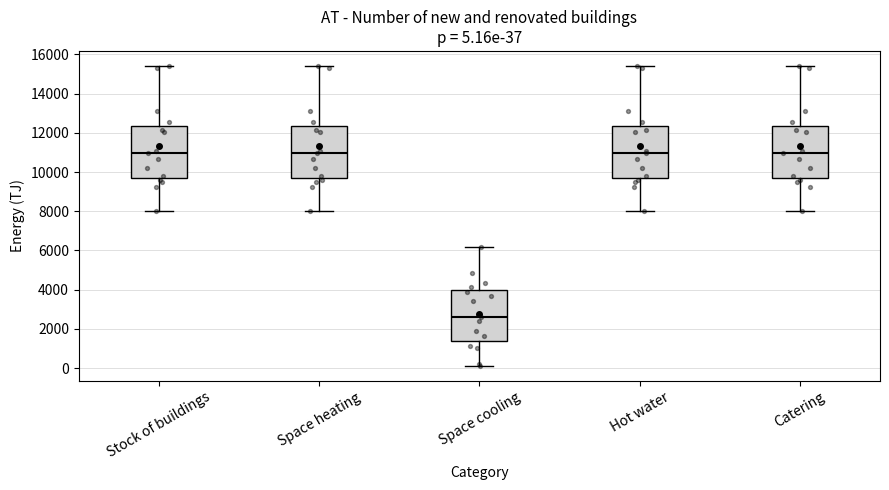

Which box has the lowest median line?

Space cooling